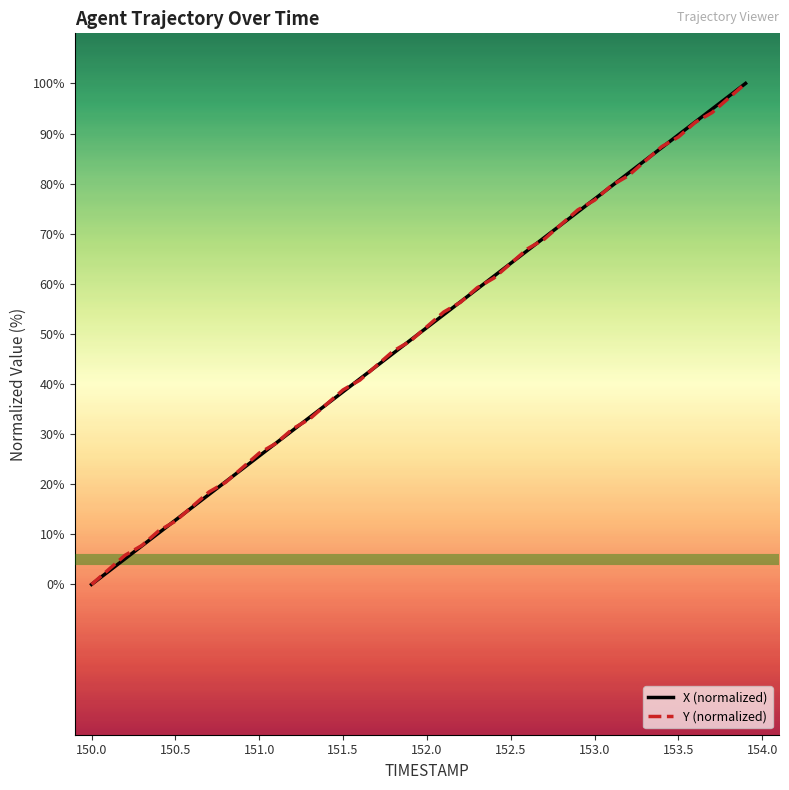

What is the maximum value for X (normalized)?

100.0